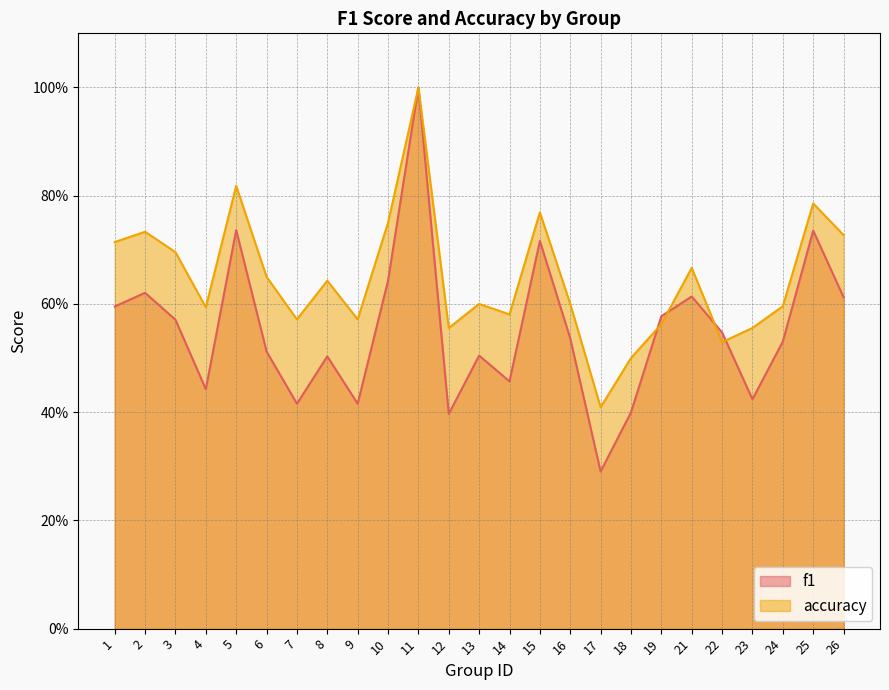

Between 9 and 10, which is larger?

10